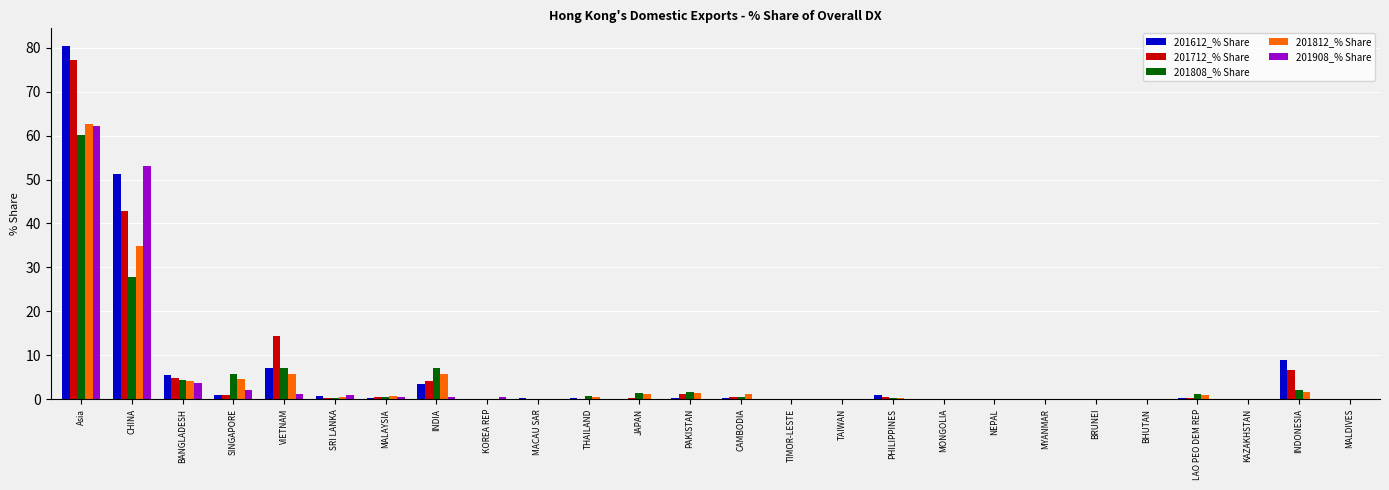

Where is 201812_% Share nearest to the value 31?

CHINA